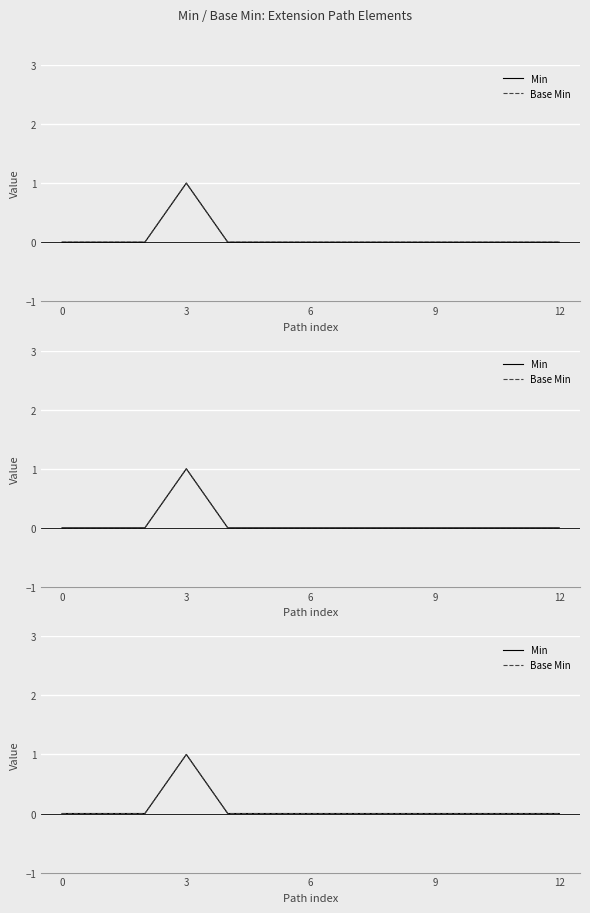

True or false: Base Min has more than 2 points higher than both neighbors.

False